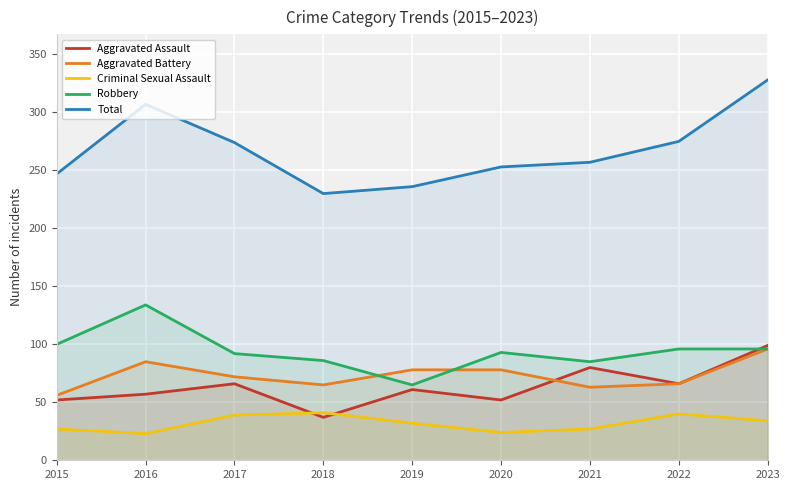

At which category does the chart reach its peak across all series?

2023